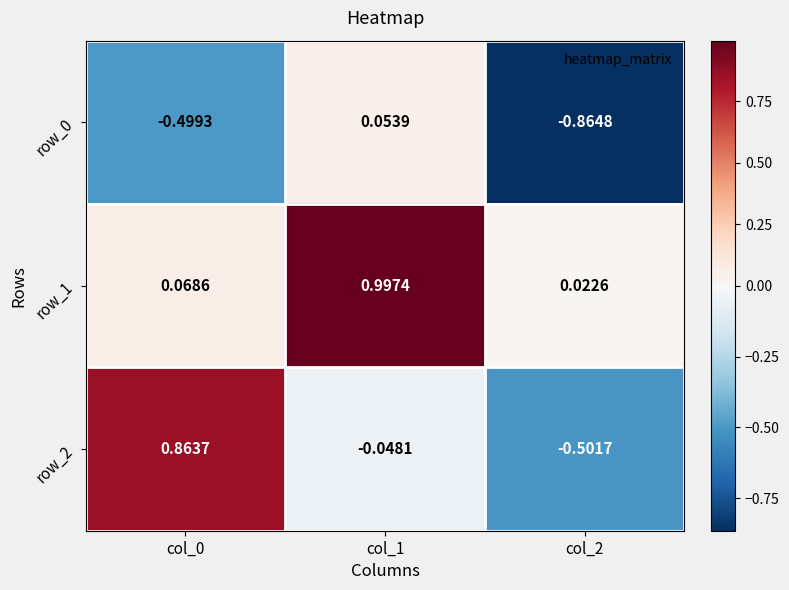

Is the value of row_2 at col_0 greater than the value of row_0 at col_1?

Yes